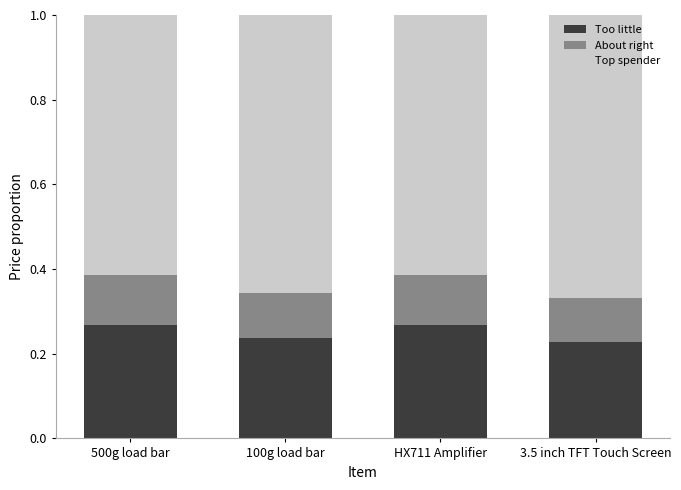

What is the sum of all Too little values?

1.0